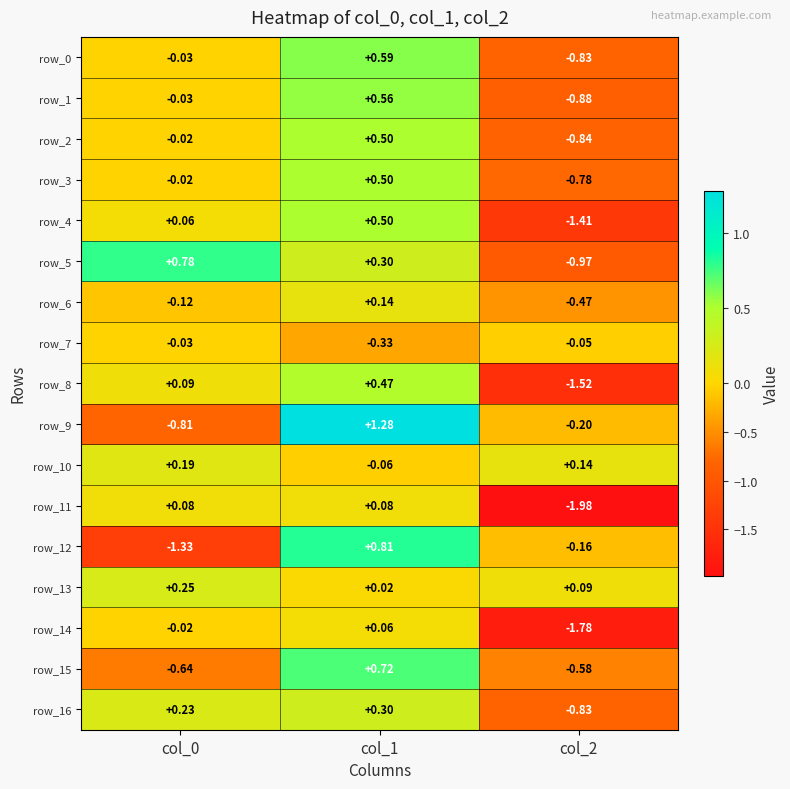

Is the value of row_8 at col_2 greater than the value of row_11 at col_2?

Yes